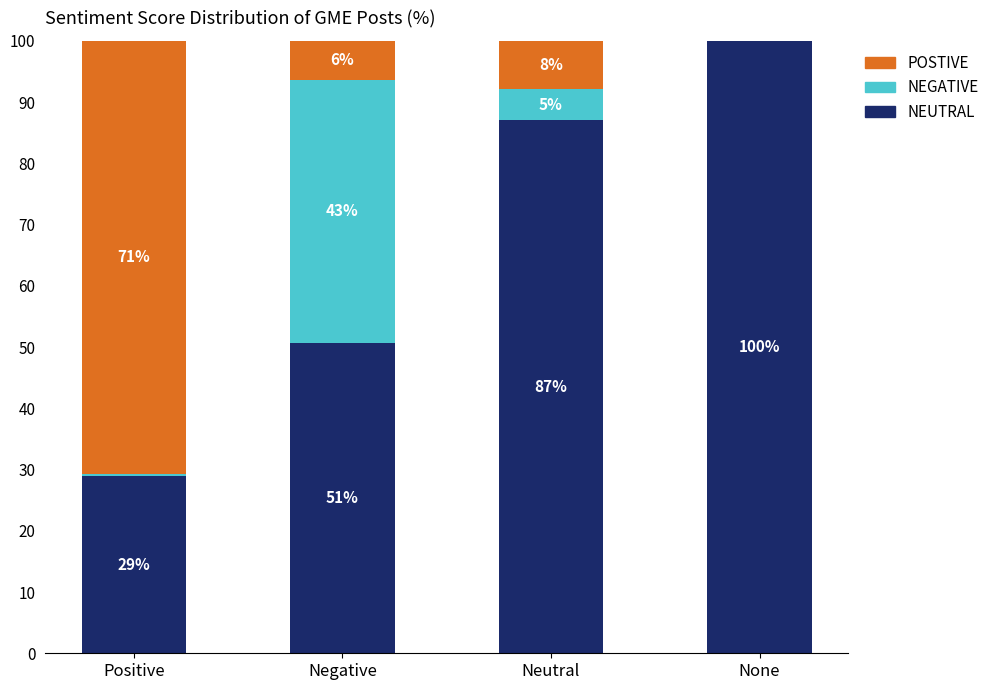

What is the total value across all series at Positive?

100.0